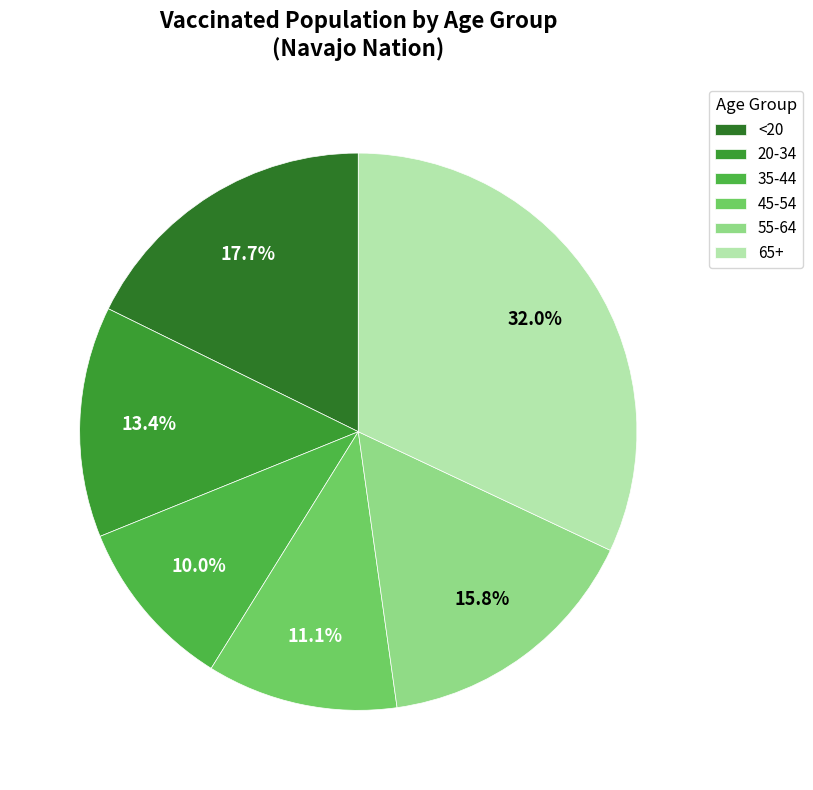

What is the smallest slice in the pie chart?

35-44